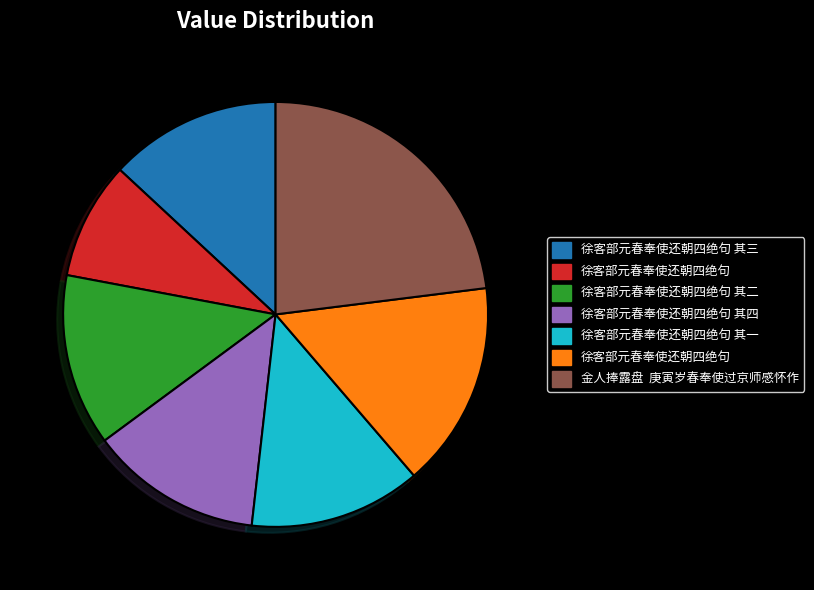

Is there any slice that represents more than half of the pie?

No